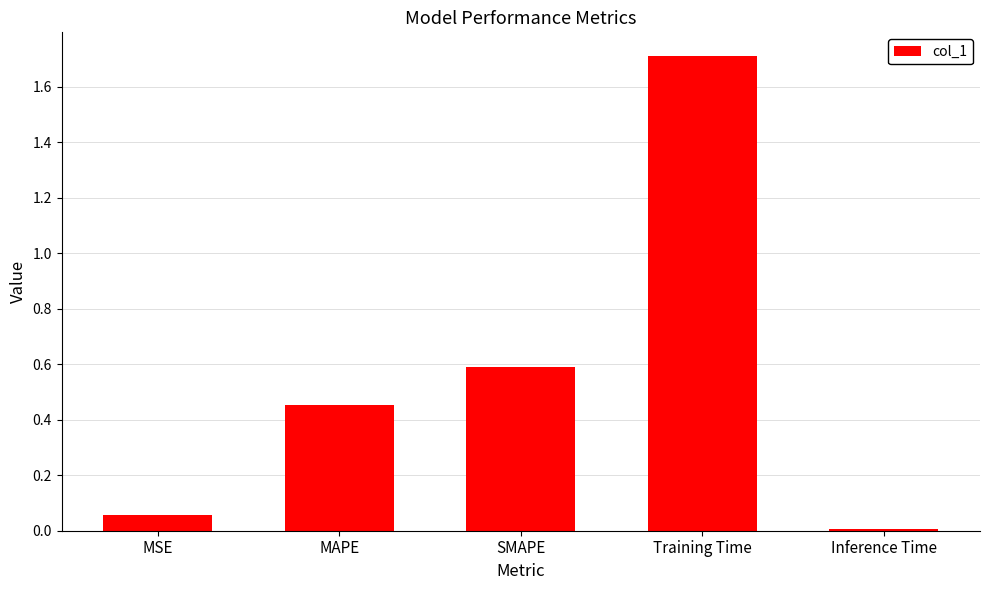

List the labels in order of value, largest first.

Training Time, SMAPE, MAPE, MSE, Inference Time